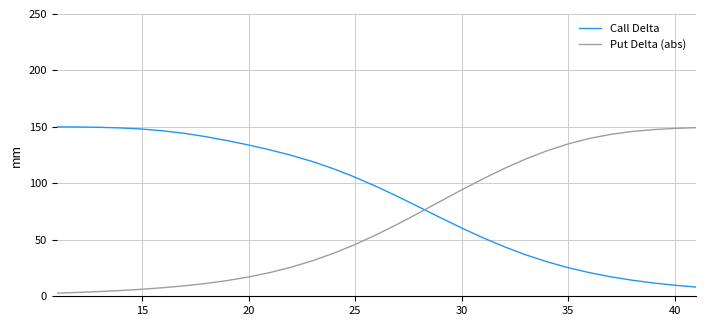

After their last crossing, which series has the higher values: Put Delta (abs) or Call Delta?

Put Delta (abs)